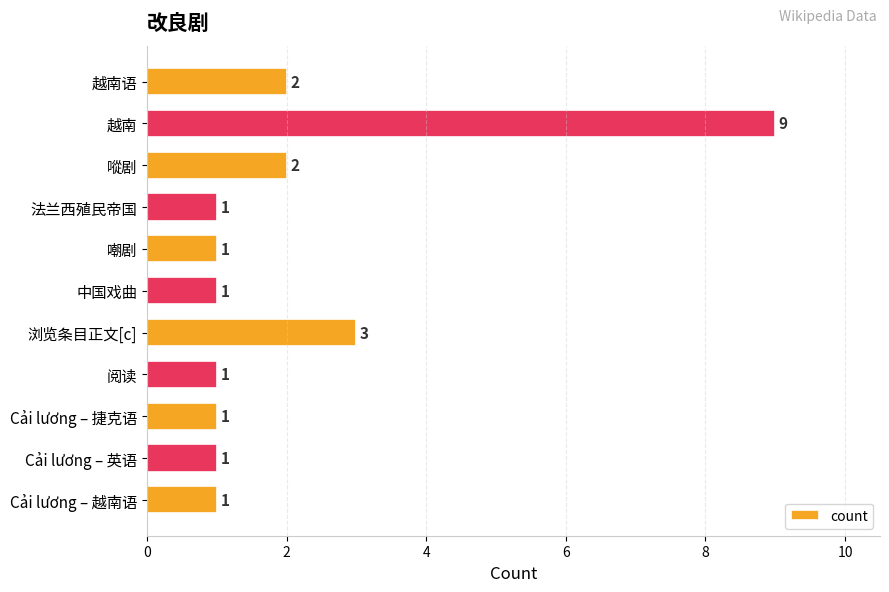

The value at 中国戏曲 is 1. True or false?

True